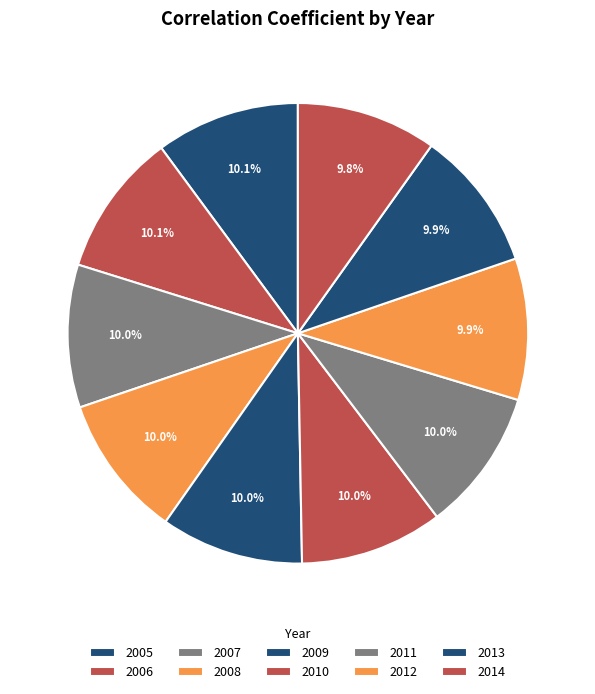

How many segments does this pie chart have?

10